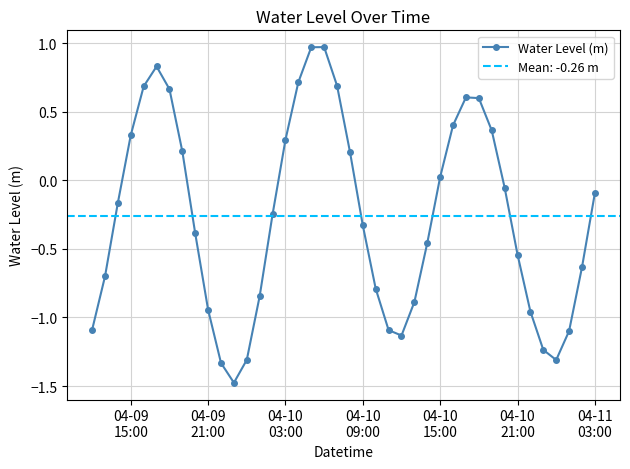

How many interior local valleys does the Water Level (m) series have?

3